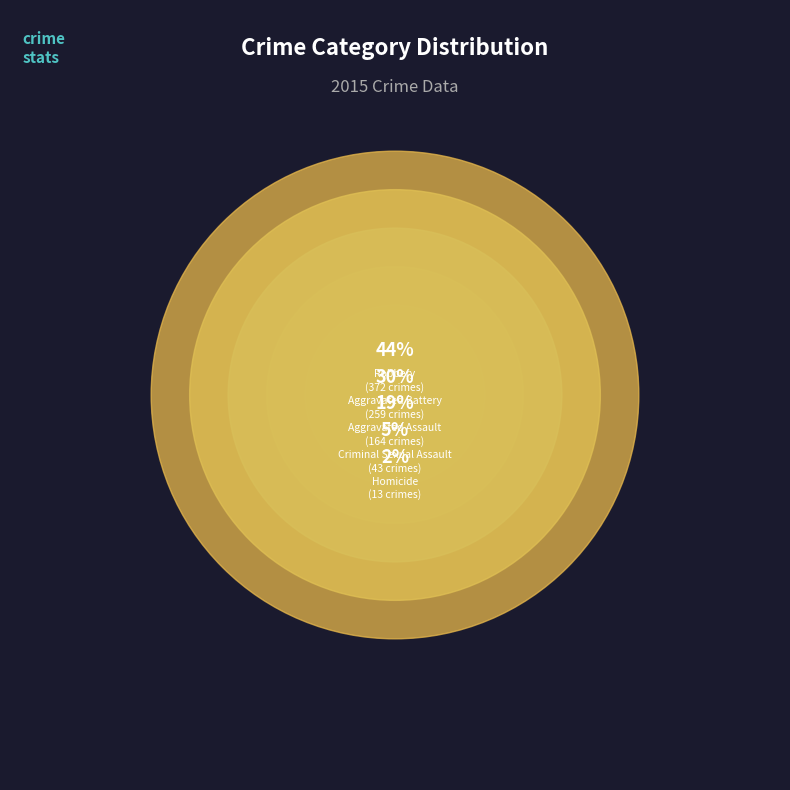

How many slices are in this pie chart?

5